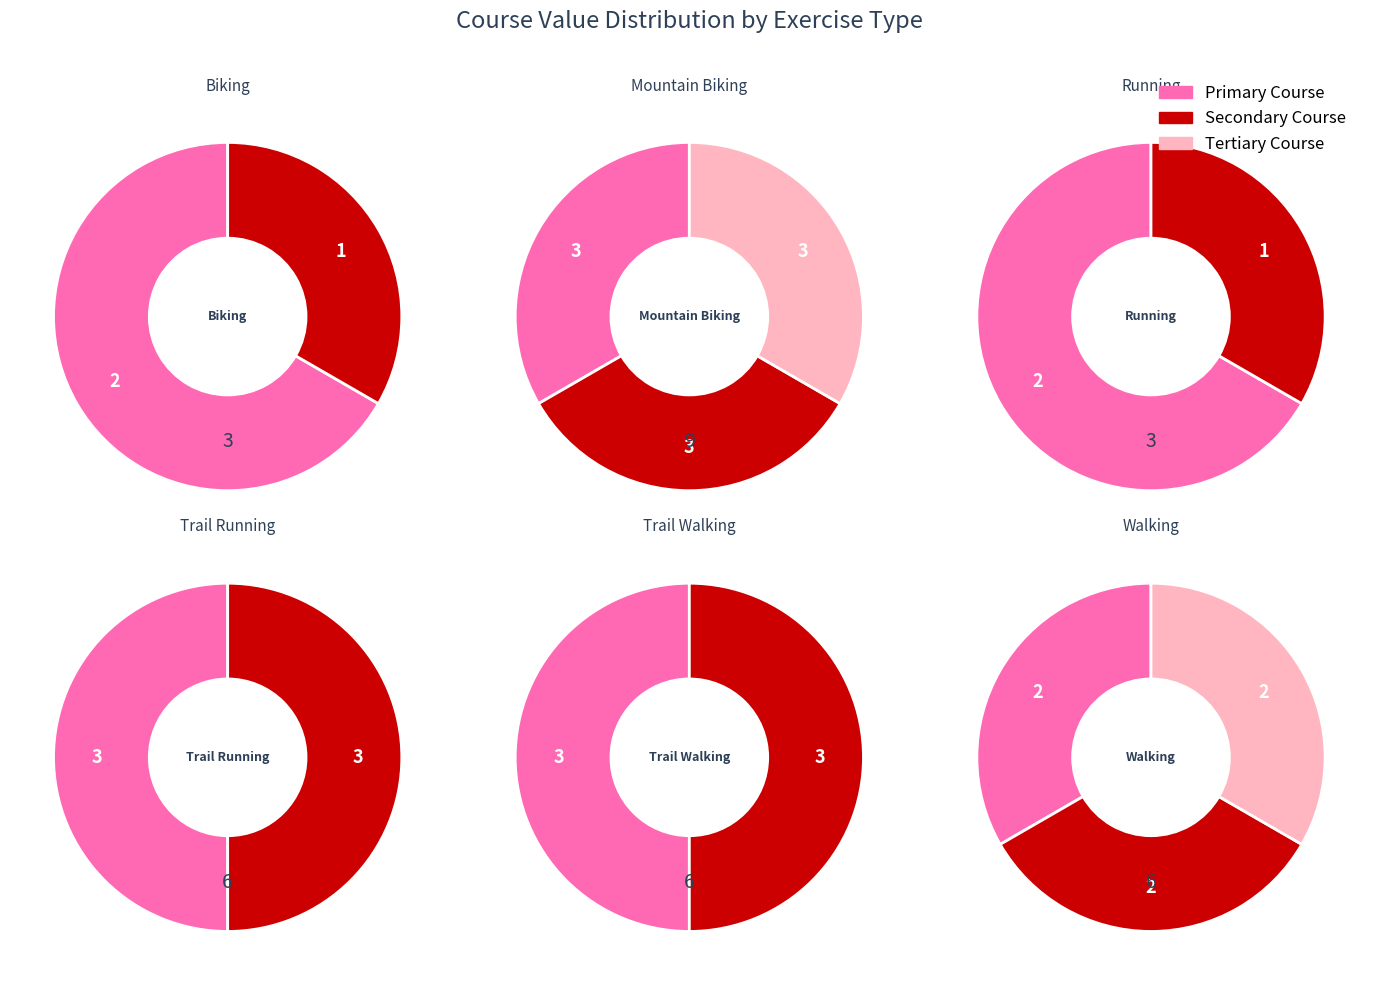

True or false: 4 accounts for 21% of the total.

False